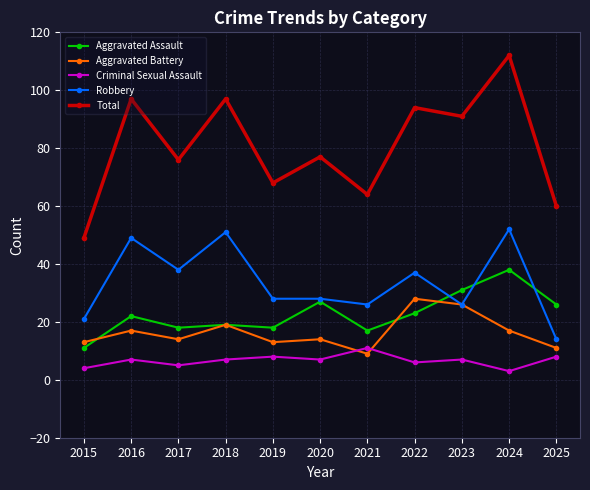

True or false: Aggravated Battery and Aggravated Assault intersect in this chart.

True